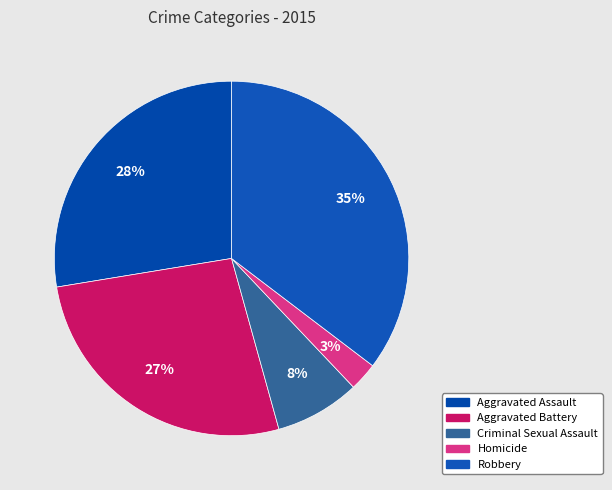

What is the total percentage of Aggravated Battery and Homicide?

29.3%